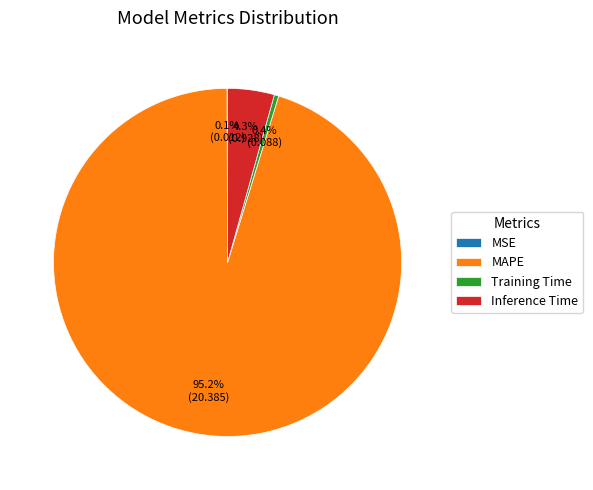

Which slice is the largest?

MAPE